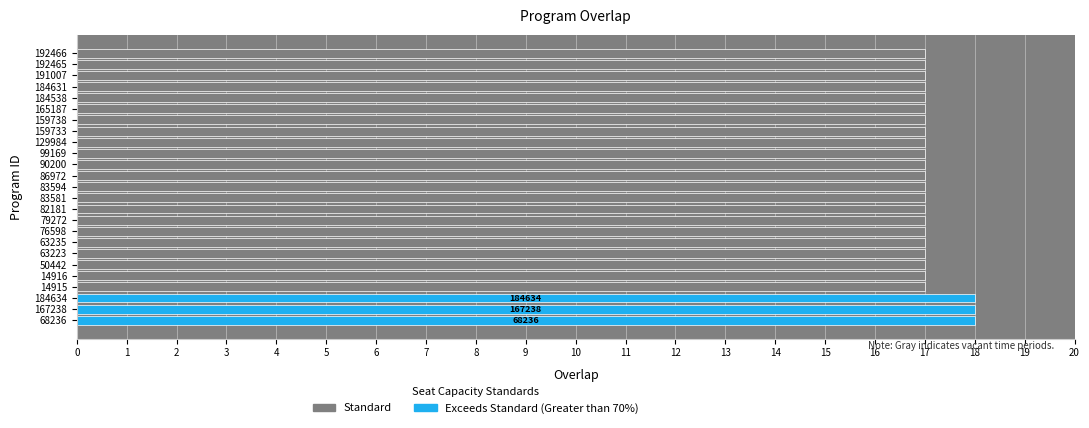

What is the value of the 5th bar from the left?

17